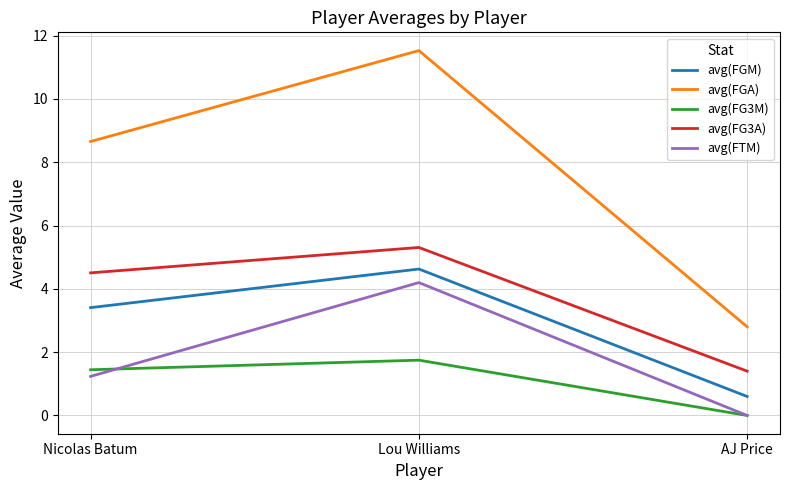

What position from the right is AJ Price?

1